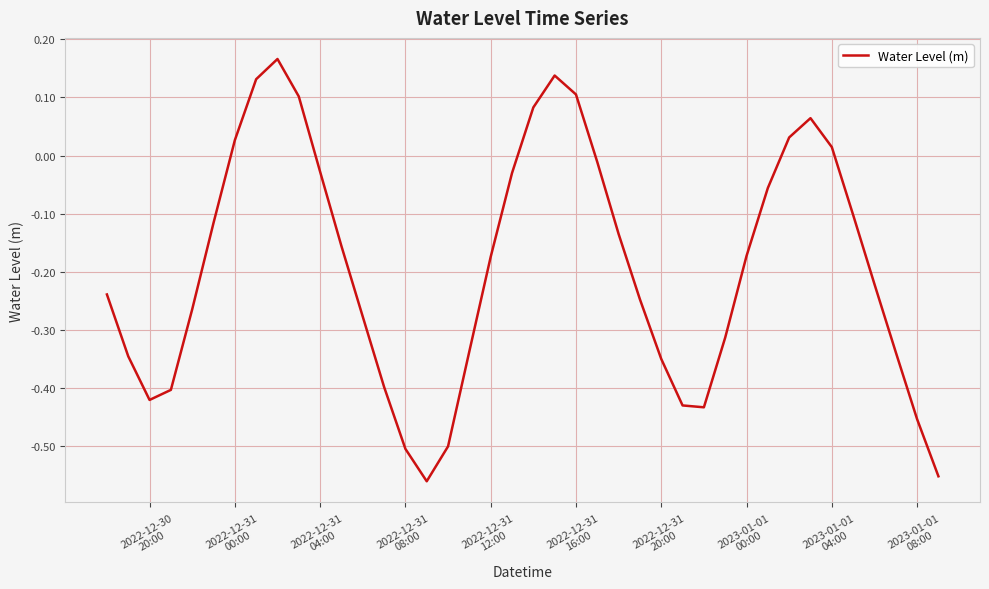

True or false: there are more than 0 points higher than both neighbors.

True